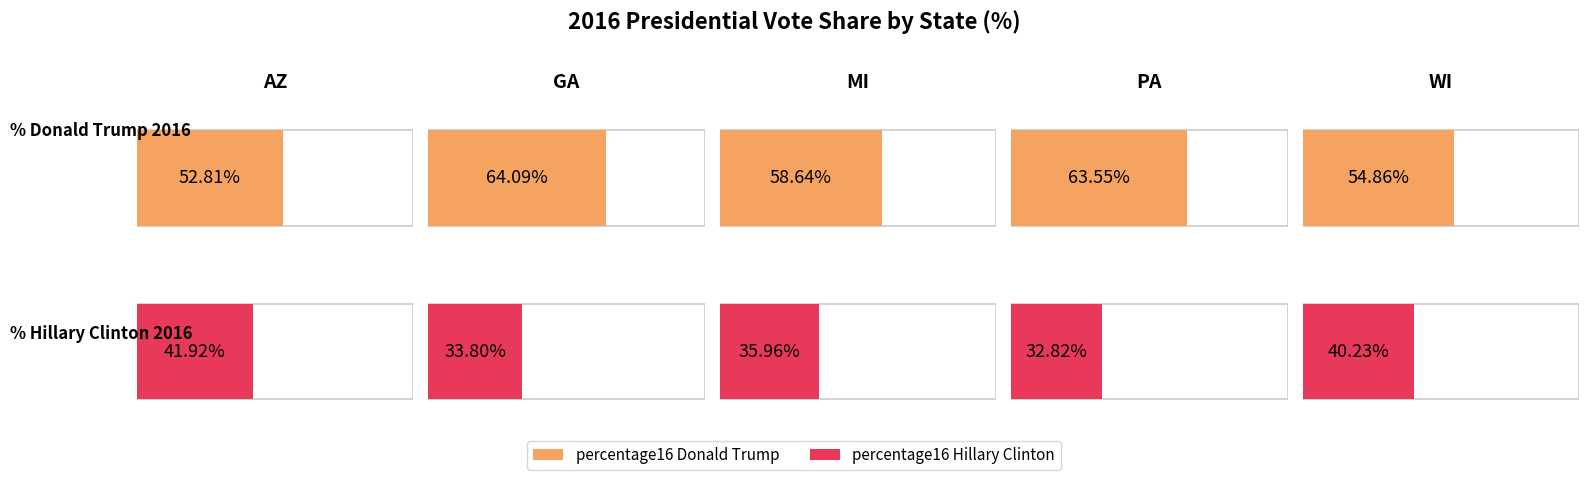

Is it true that percentage16_Hillary_Clinton equals 36.0 at MI?

True